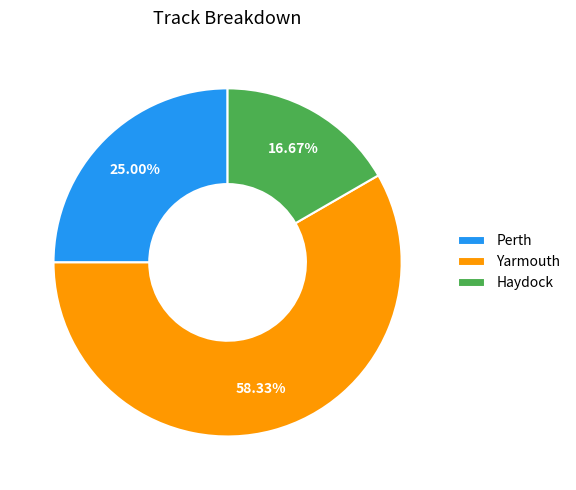

Approximately how many times larger is the value at Yarmouth compared to Perth?

2.3